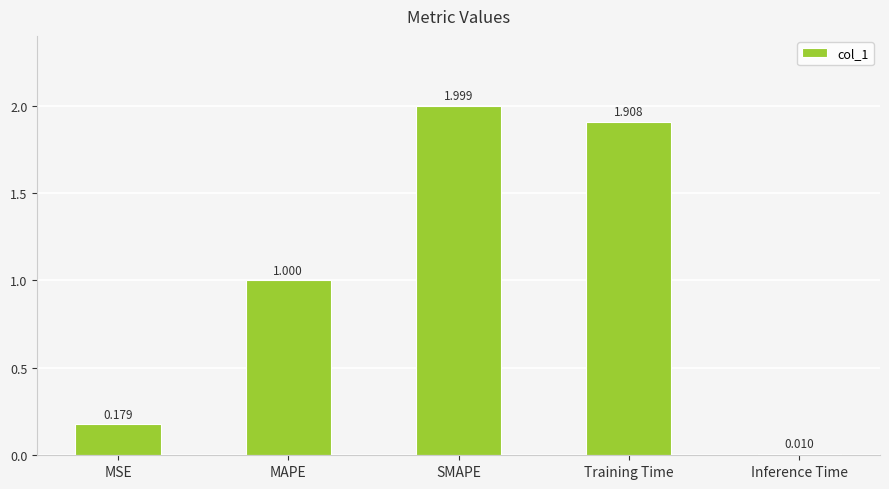

Where is the data nearest to the value 1?

MAPE